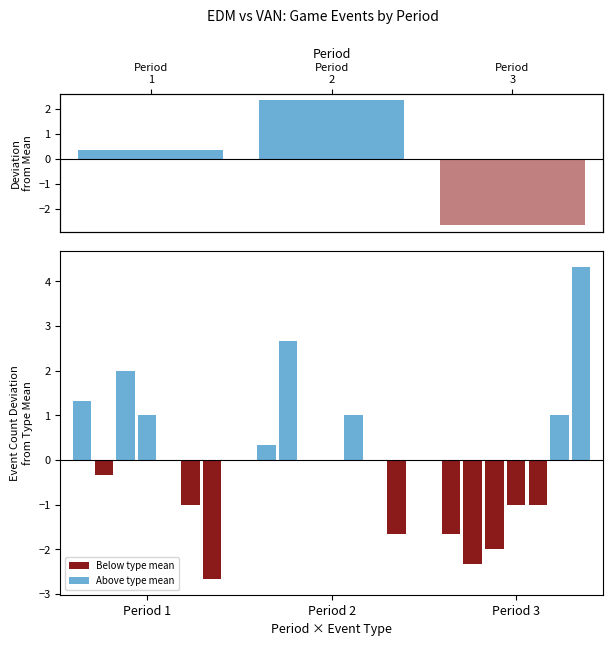

What is the value of the 1st bar from the left?

0.3